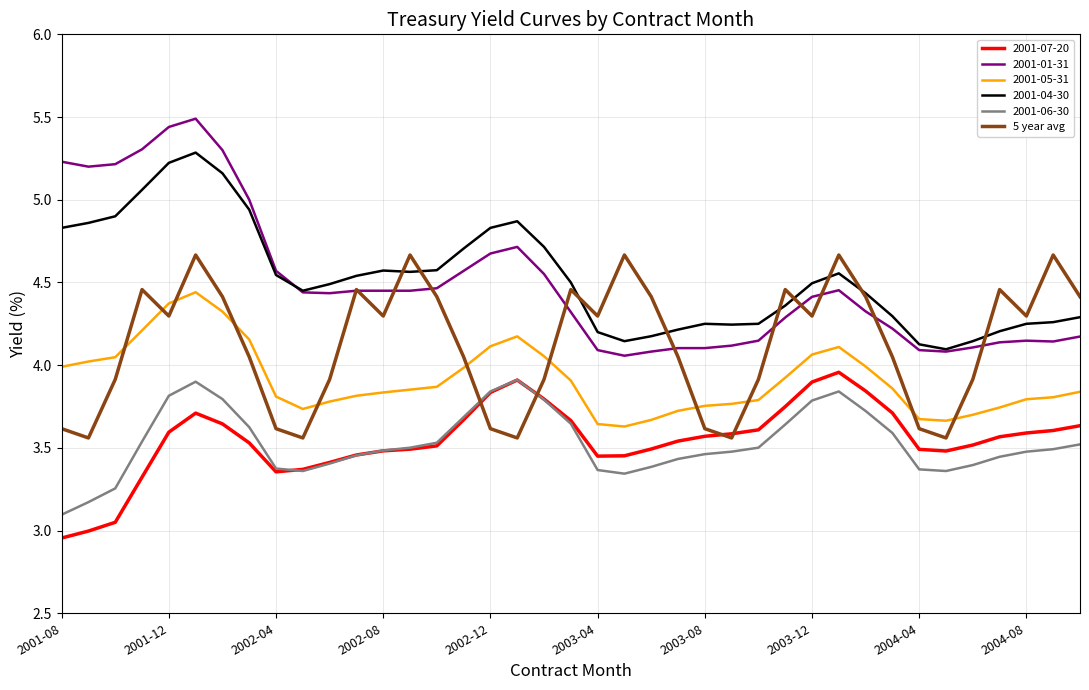

True or false: 2001-05-31 and 2001-07-20 intersect in this chart.

False